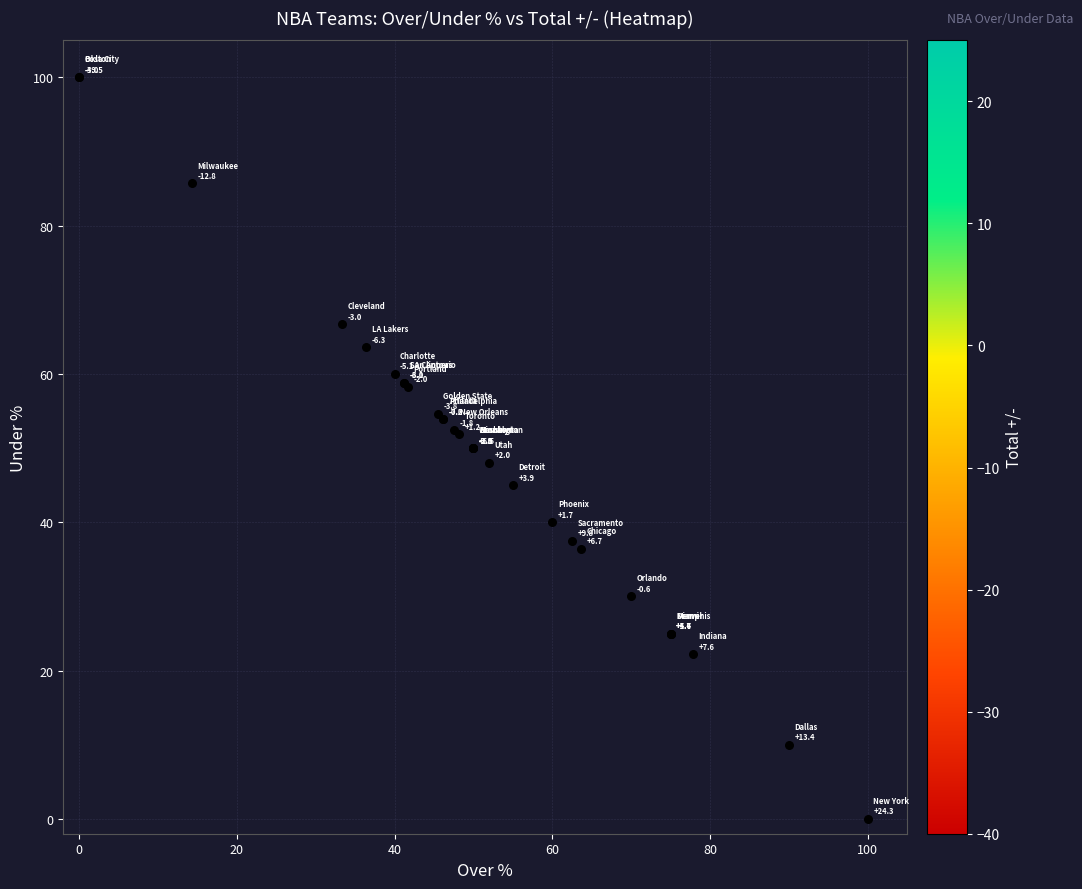

What is the greatest value displayed?

24.3